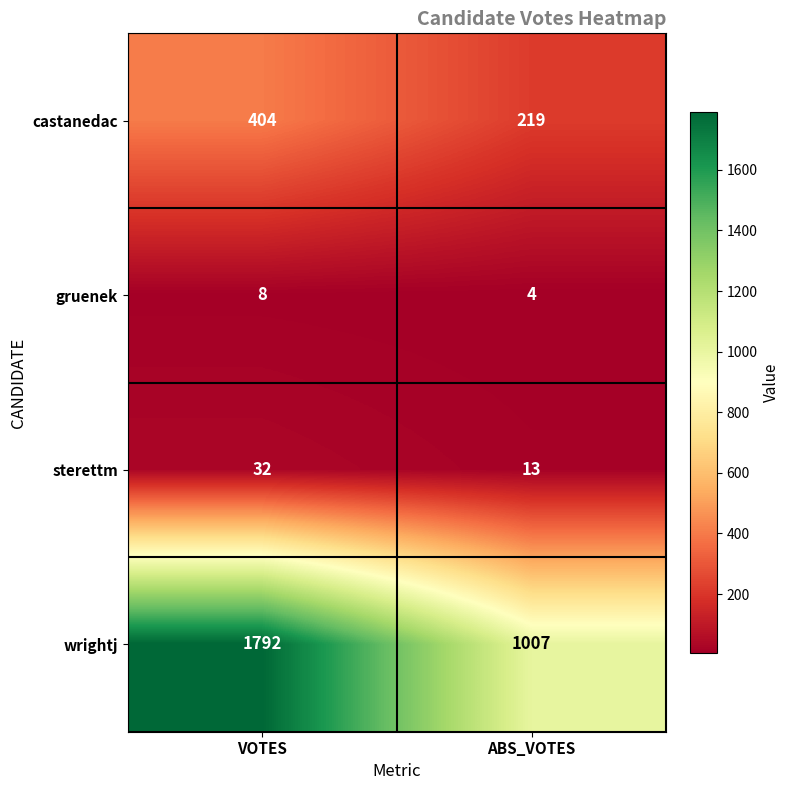

At which category is the sum across all series the highest?

VOTES